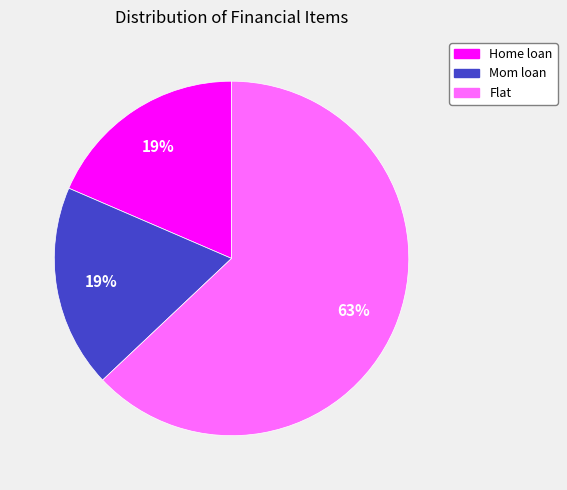

To the nearest percent, what is the difference between the largest and smallest slice percentages?

44%